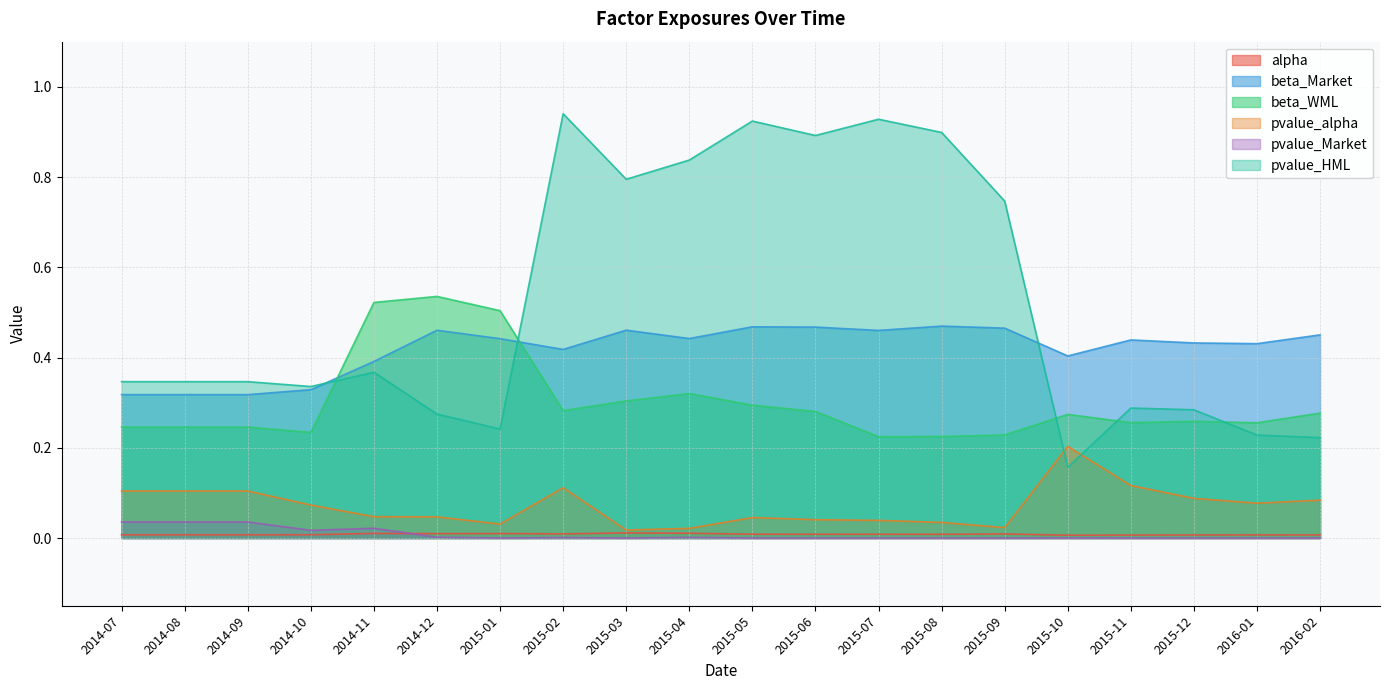

What is the maximum value for beta_Market?

0.5